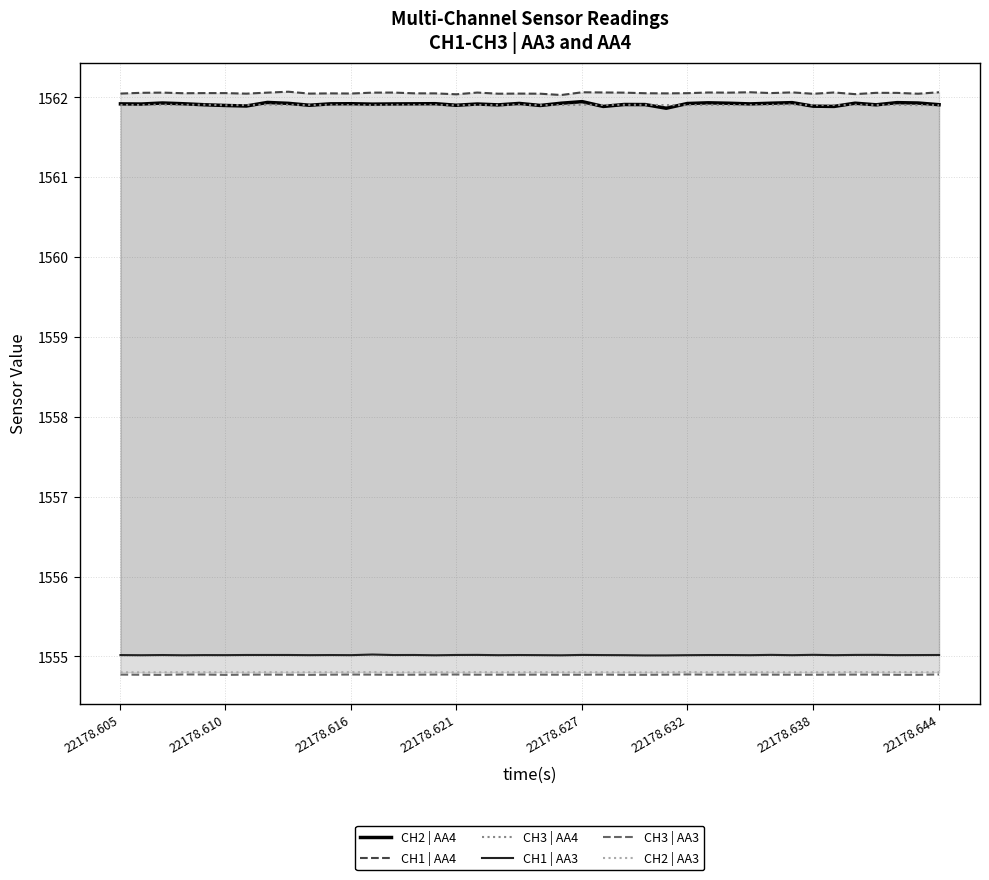

At 20, list the series in order from largest to smallest.

CH1 | AA4, CH3 | AA4, CH2 | AA4, CH1 | AA3, CH2 | AA3, CH3 | AA3